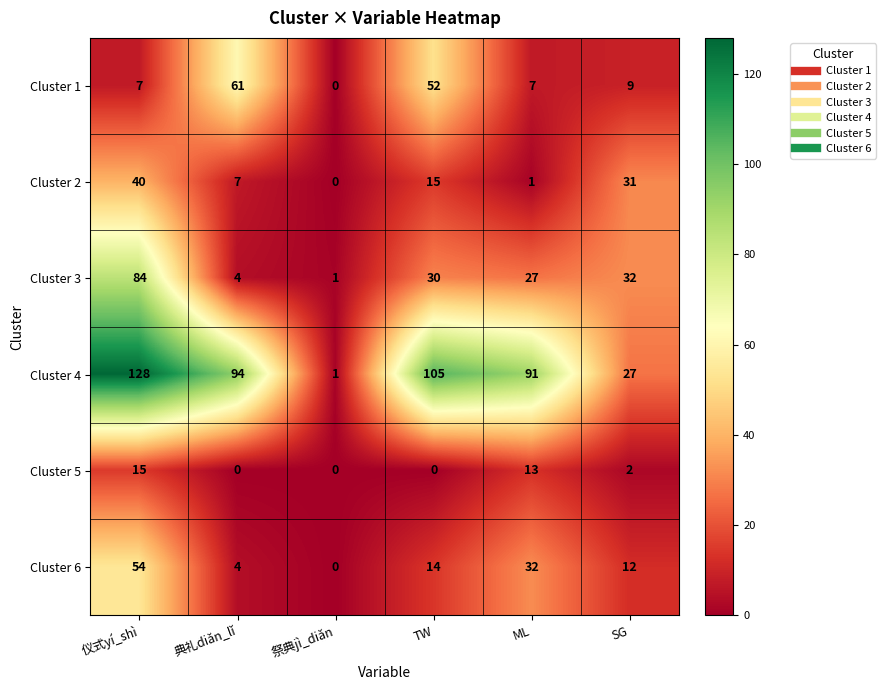

List the series in order of their peak value, highest first.

Cluster 4, Cluster 3, Cluster 1, Cluster 6, Cluster 2, Cluster 5